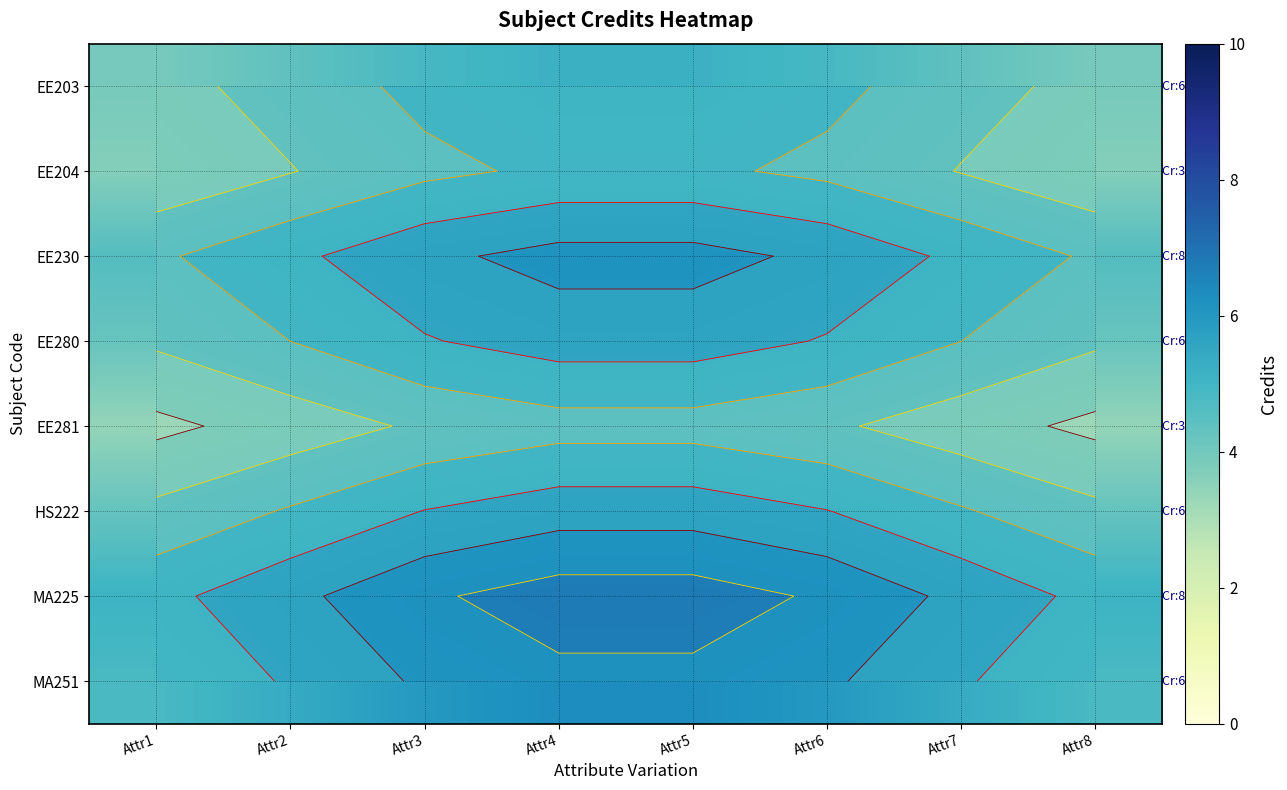

What is the lowest value of the EE230 series?

4.6